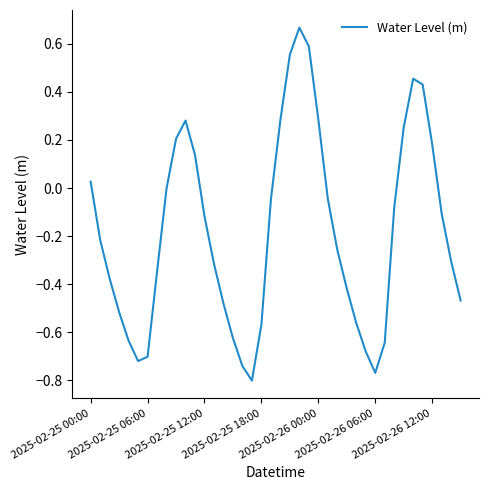

What is the average value?

-0.2